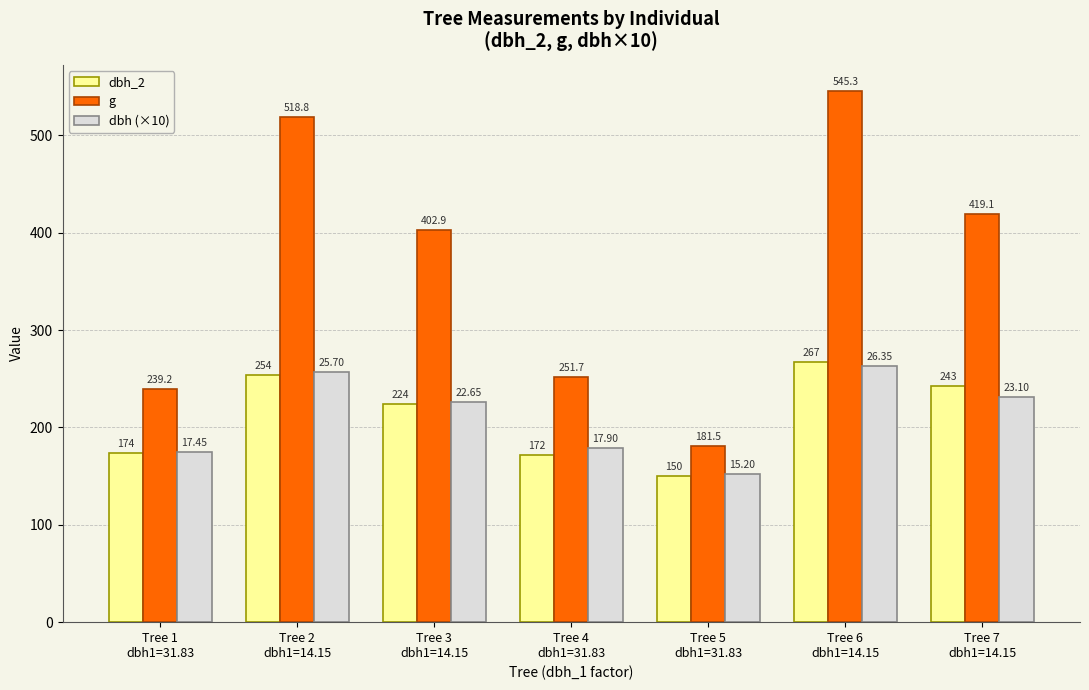

Where is dbh (×10) nearest to the value 207?

Tree 3
dbh1=14.15